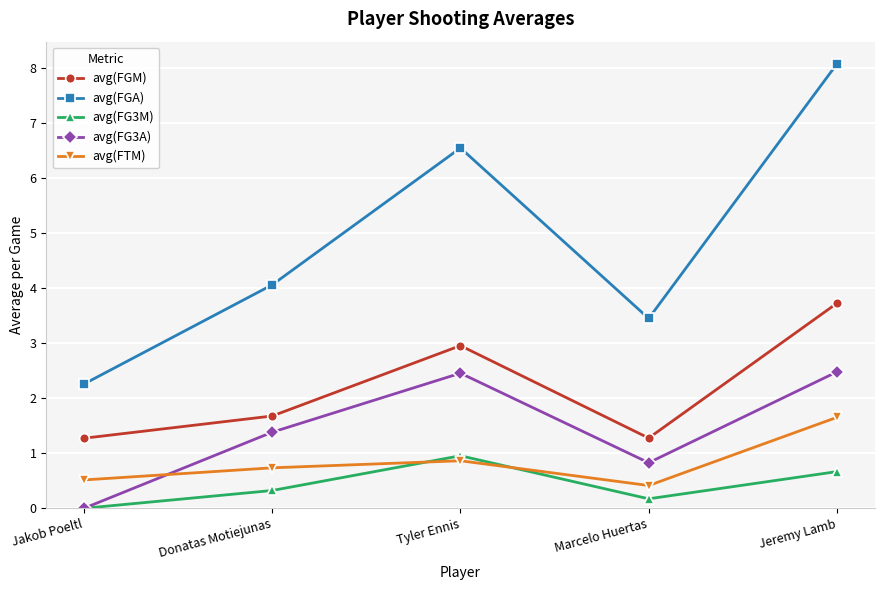

What is the lowest value of the avg(FGM) series?

1.3